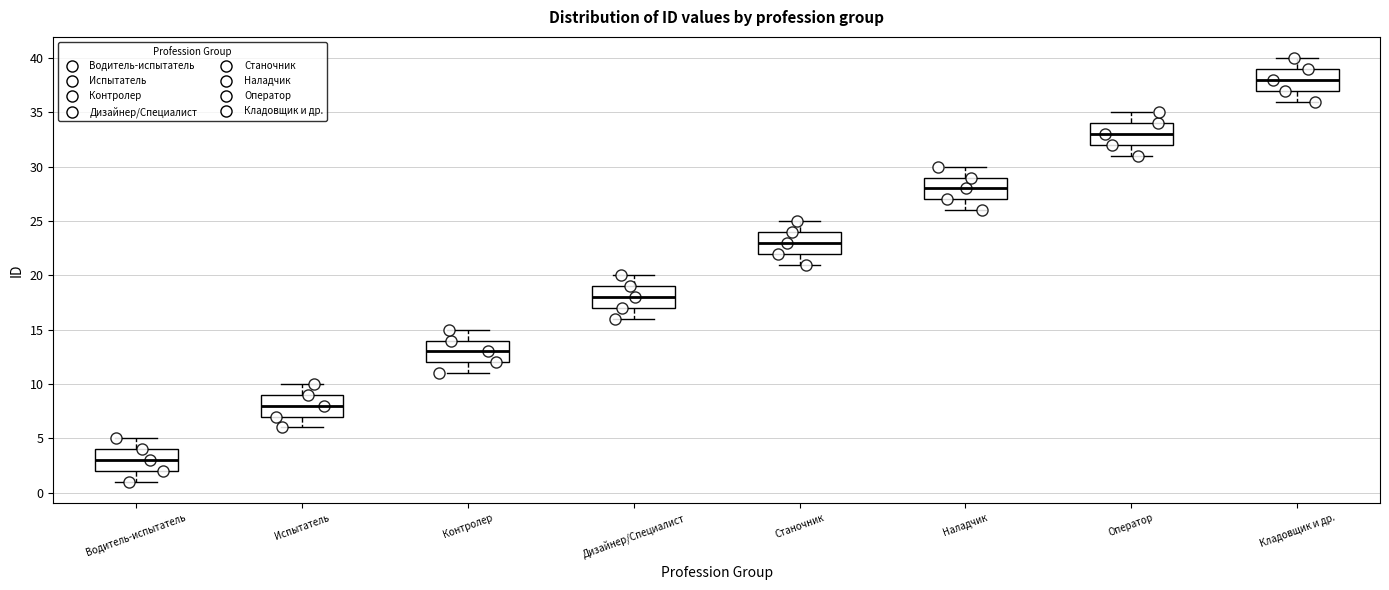

Reading left to right, read every box against the y-axis: the position of its median line, the range the box covers, and the ends of its whiskers. The values are not printed on the chart, so give them approximately, as read against the axis.

Водитель-испытатель: median 3, box 2 to 4, whiskers 1 to 5
Испытатель: median 8, box 7 to 9, whiskers 6 to 10
Контролер: median 13, box 12 to 14, whiskers 11 to 15
Дизайнер/Специалист: median 18, box 17 to 19, whiskers 16 to 20
Станочник: median 23, box 22 to 24, whiskers 21 to 25
Наладчик: median 28, box 27 to 29, whiskers 26 to 30
Оператор: median 33, box 32 to 34, whiskers 31 to 35
Кладовщик и др.: median 38, box 37 to 39, whiskers 36 to 40